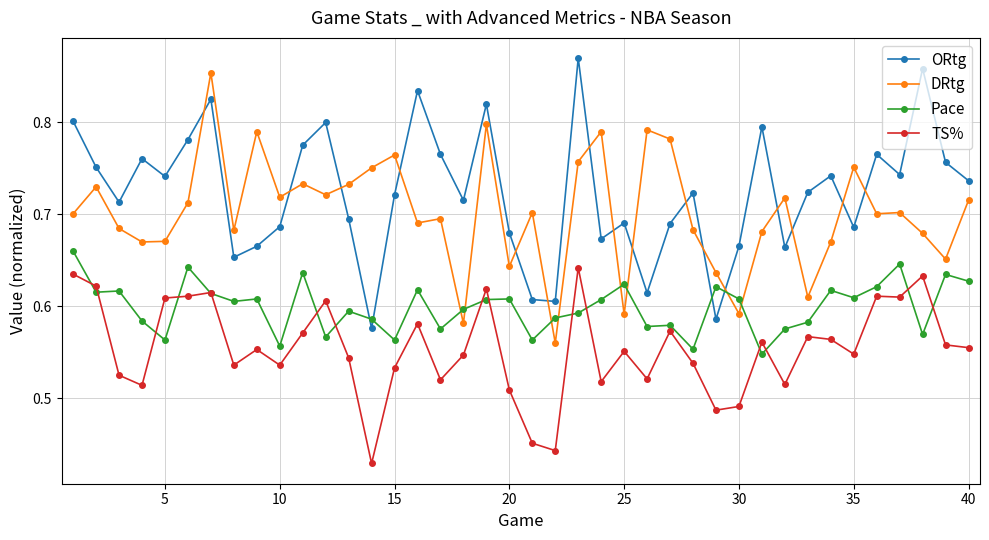

True or false: ORtg has more than 2 points higher than both neighbors.

True